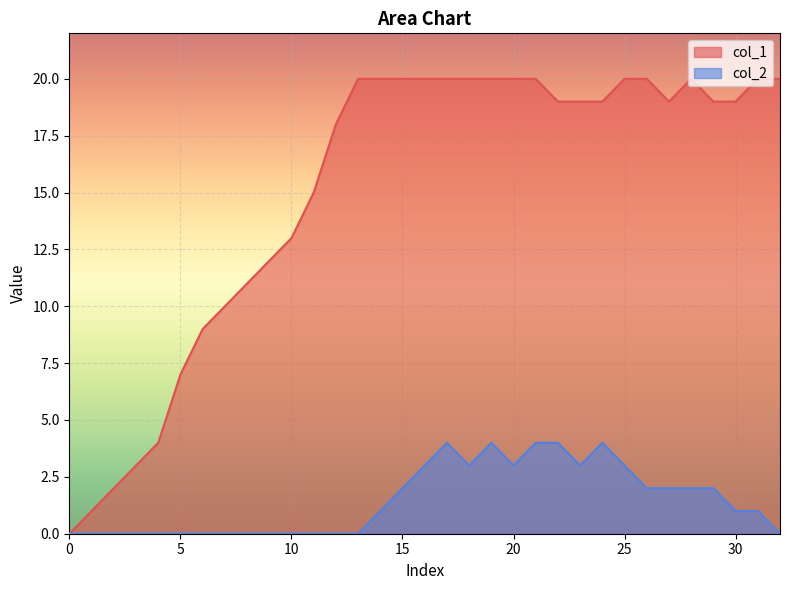

What is the difference between the maximum and second lowest values in the col_2 series?

4